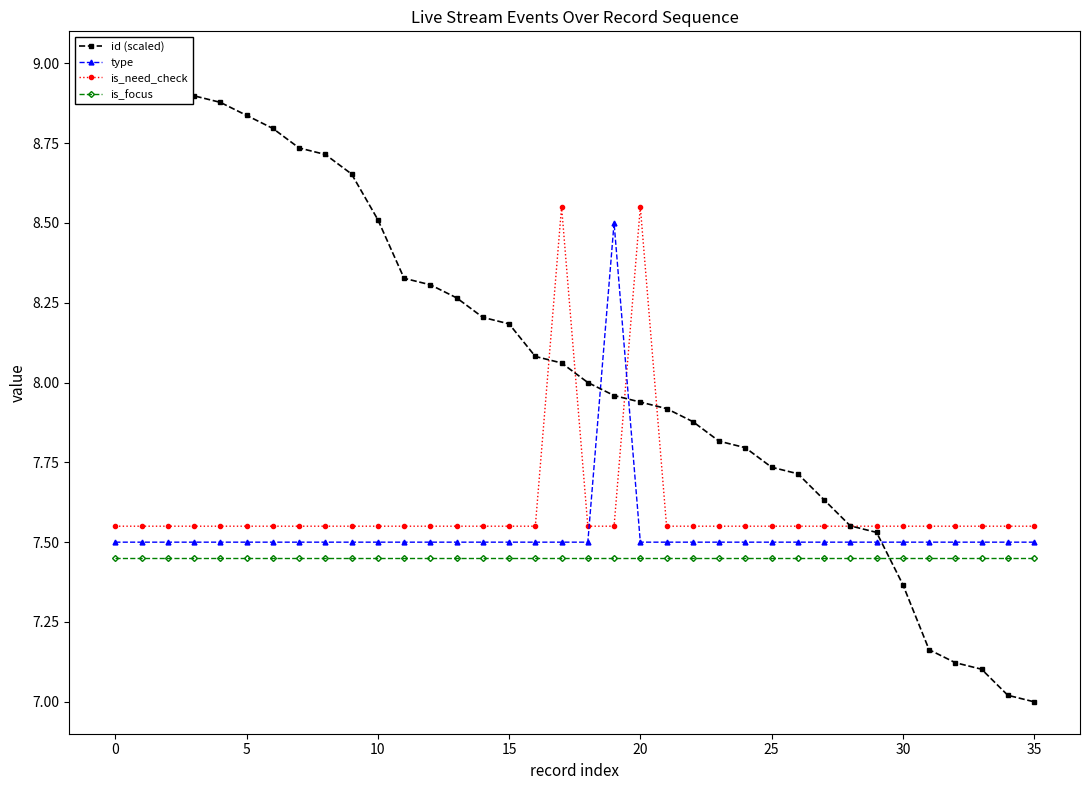

At how many categories does at least one series exceed 8?

20